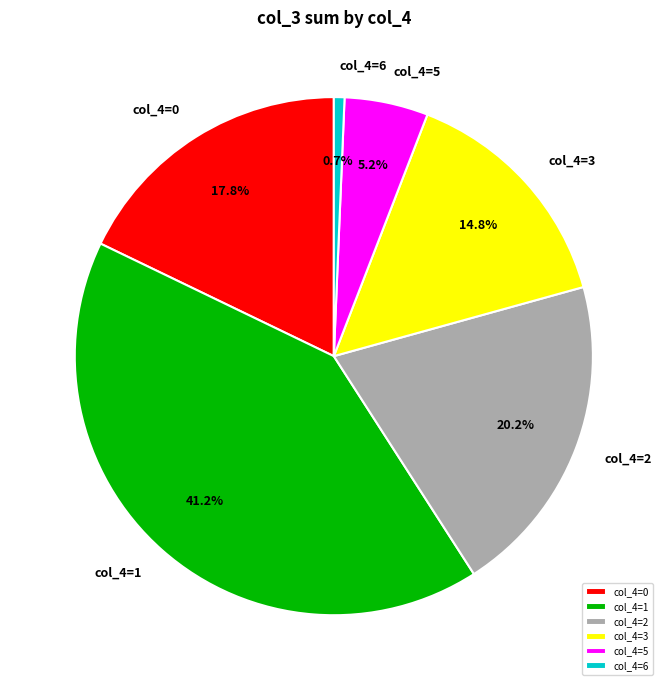

Is the sum of col_4=0 and col_4=6 greater than half?

No